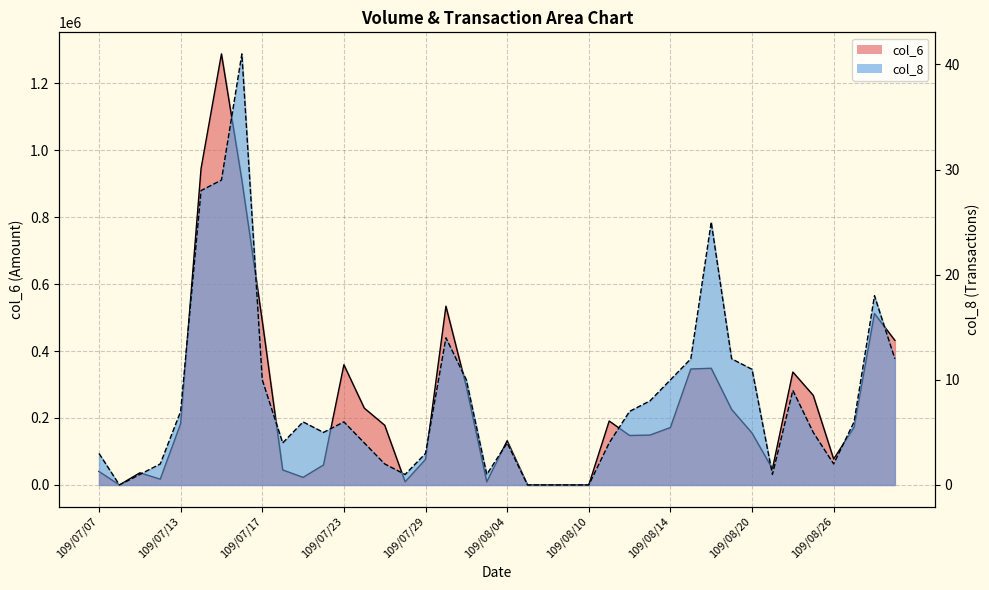

True or false: col_6 and col_8 cross at least once.

False